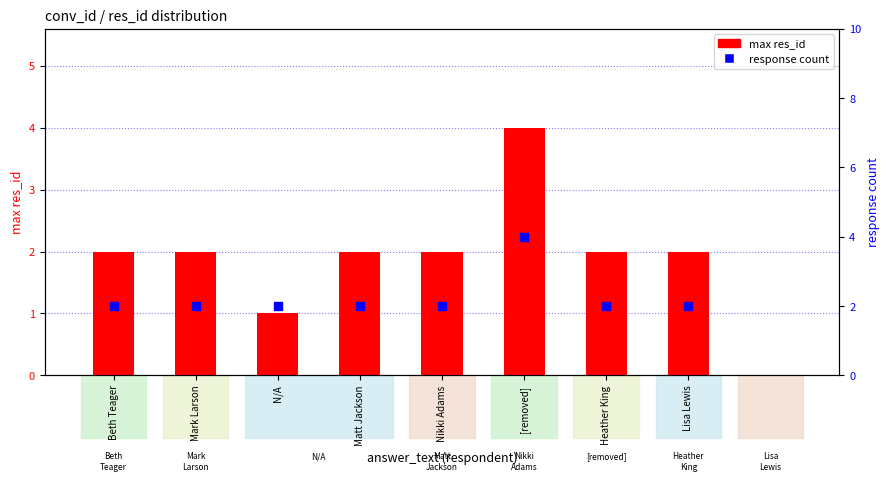

Which series has the largest total across all categories?

response count